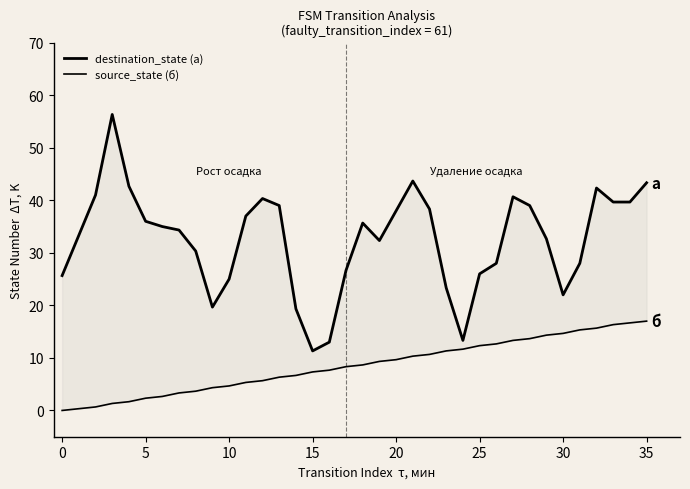

Is it true that source_state (б) equals 11.7 at 24?

True